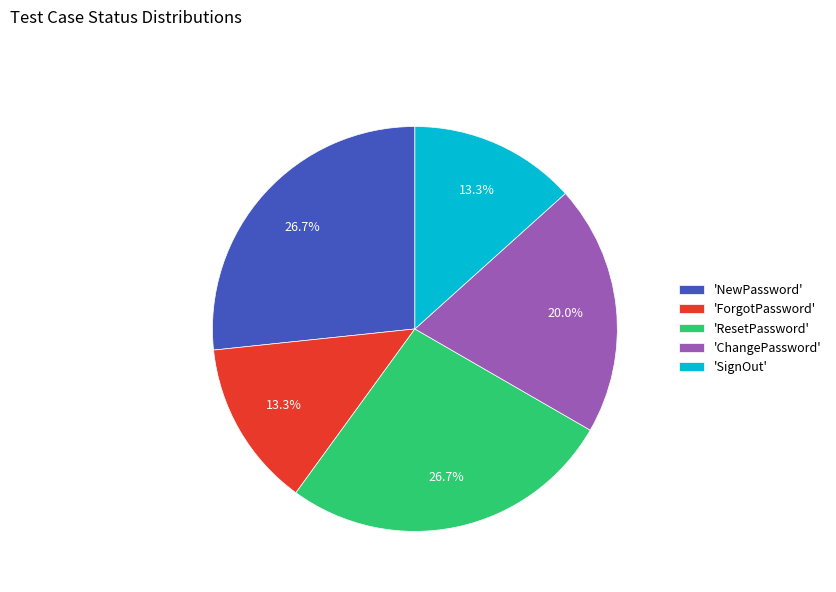

Between 'NewPassword' and 'SignOut', which is larger?

'NewPassword'